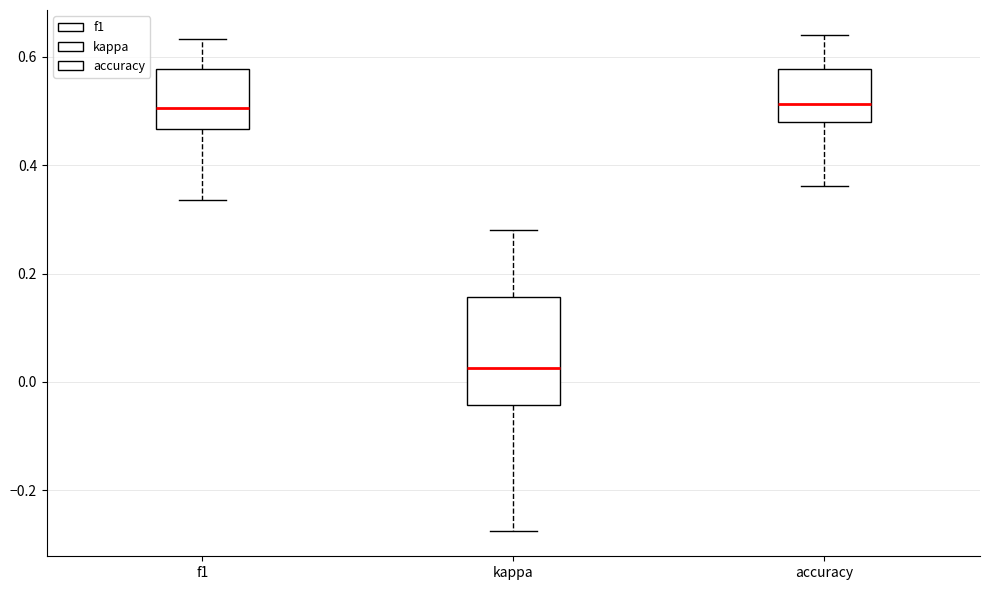

Where does the lower whisker of the box for kappa end on the y-axis? The values are not printed on the chart, so give them approximately, as read against the axis.

-0.28